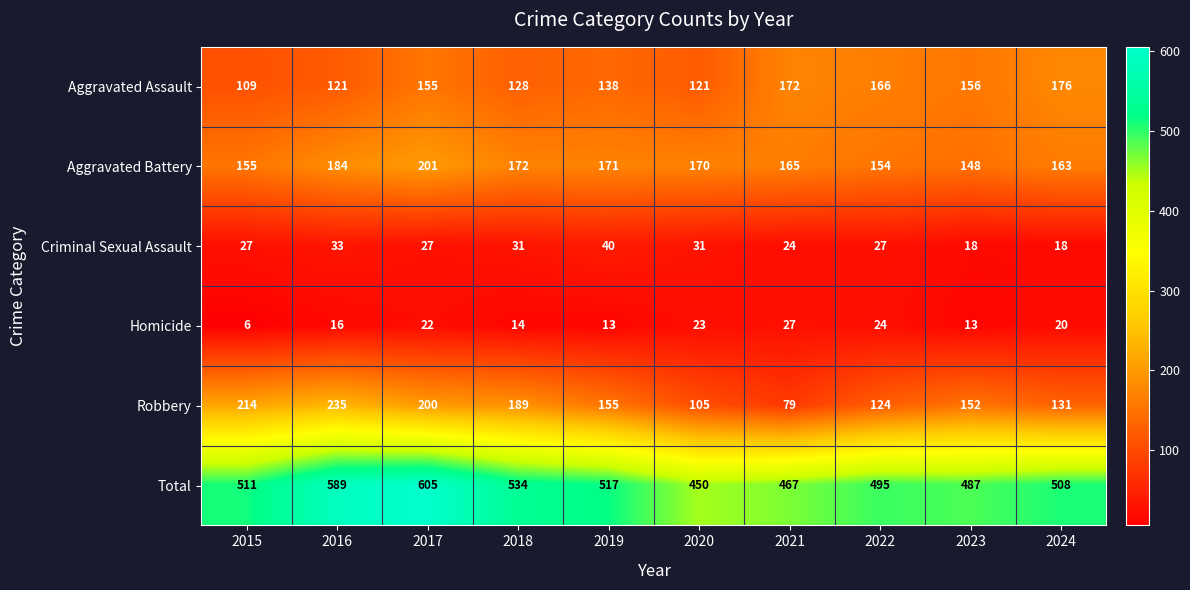

The value of Aggravated Battery at 2020 is 170. True or false?

True